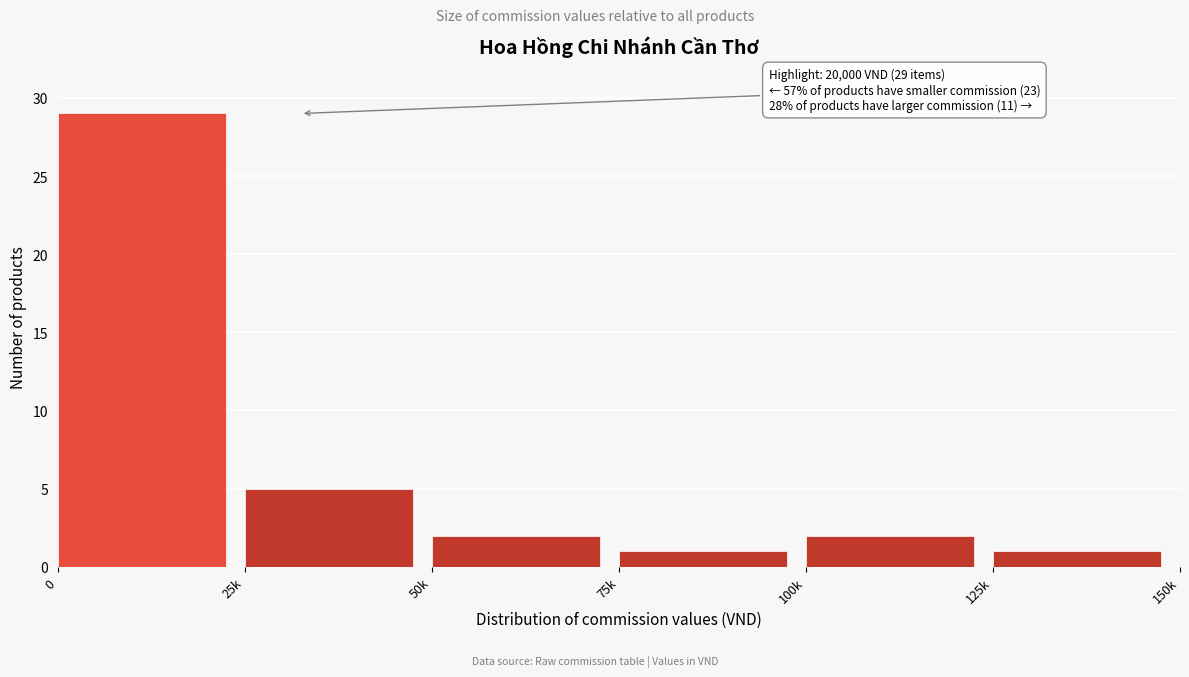

Reading right to left, list all the values displayed in this chart.

125k=1	100k=2	75k=1	50k=2	25k=5	0=29